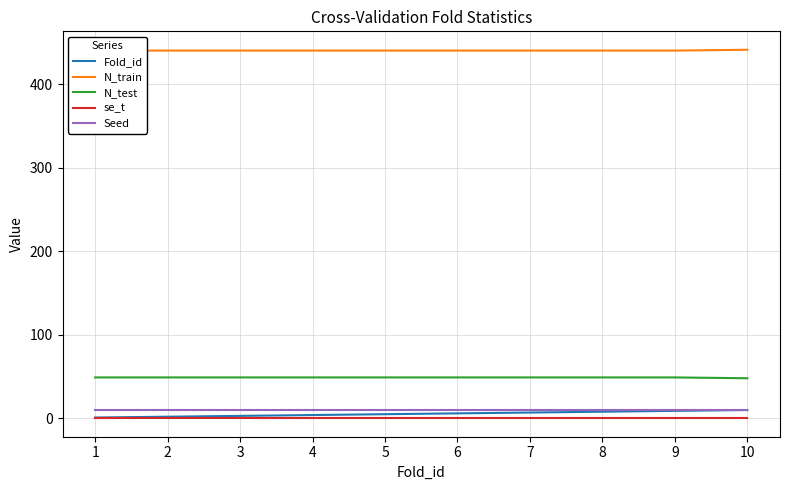

Rank the series by their maximum value, from highest to lowest.

N_train, N_test, Fold_id, Seed, se_t